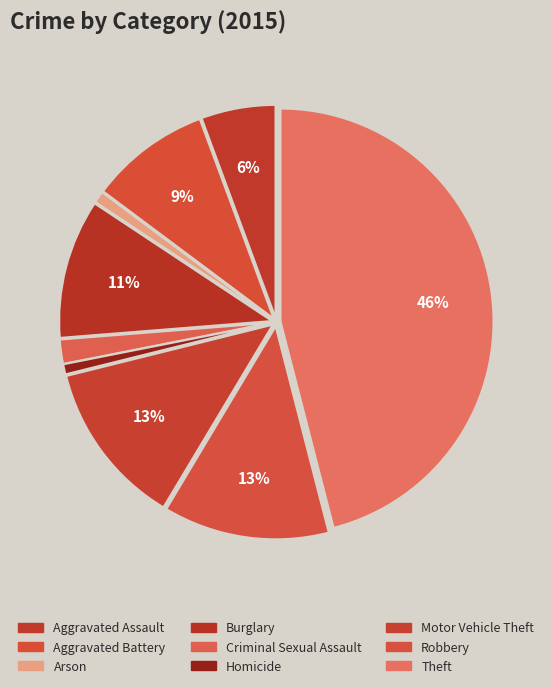

How many segments does this pie chart have?

9